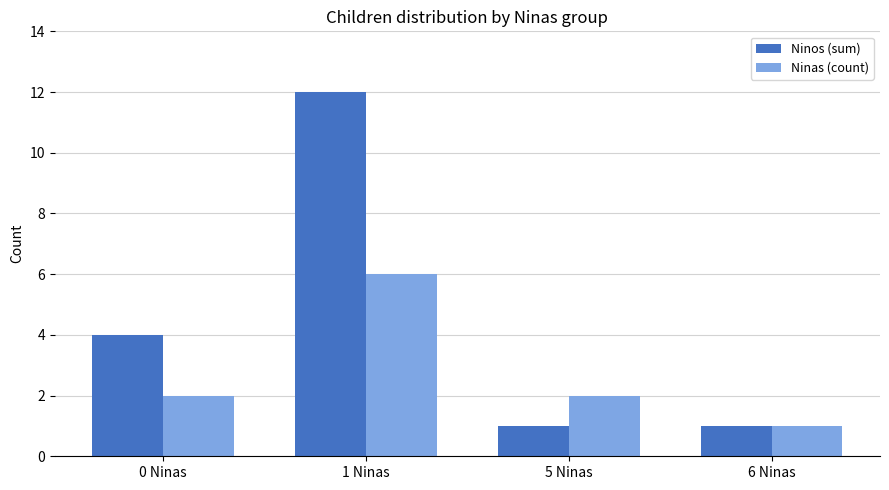

Is the value of Ninas (count) at 6 Ninas greater than the value of Ninos (sum) at 0 Ninas?

No